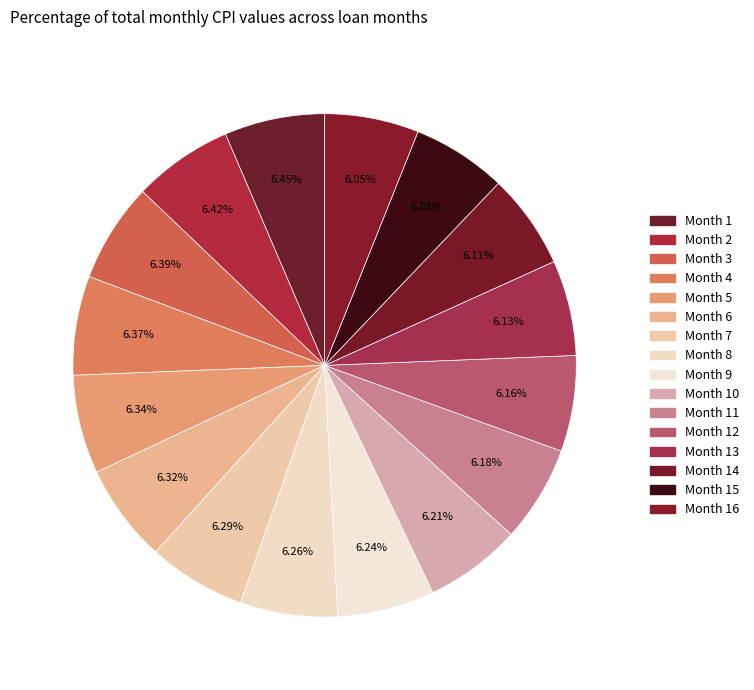

Combined, what portion of the pie is Month 8 and Month 7?

12.6%